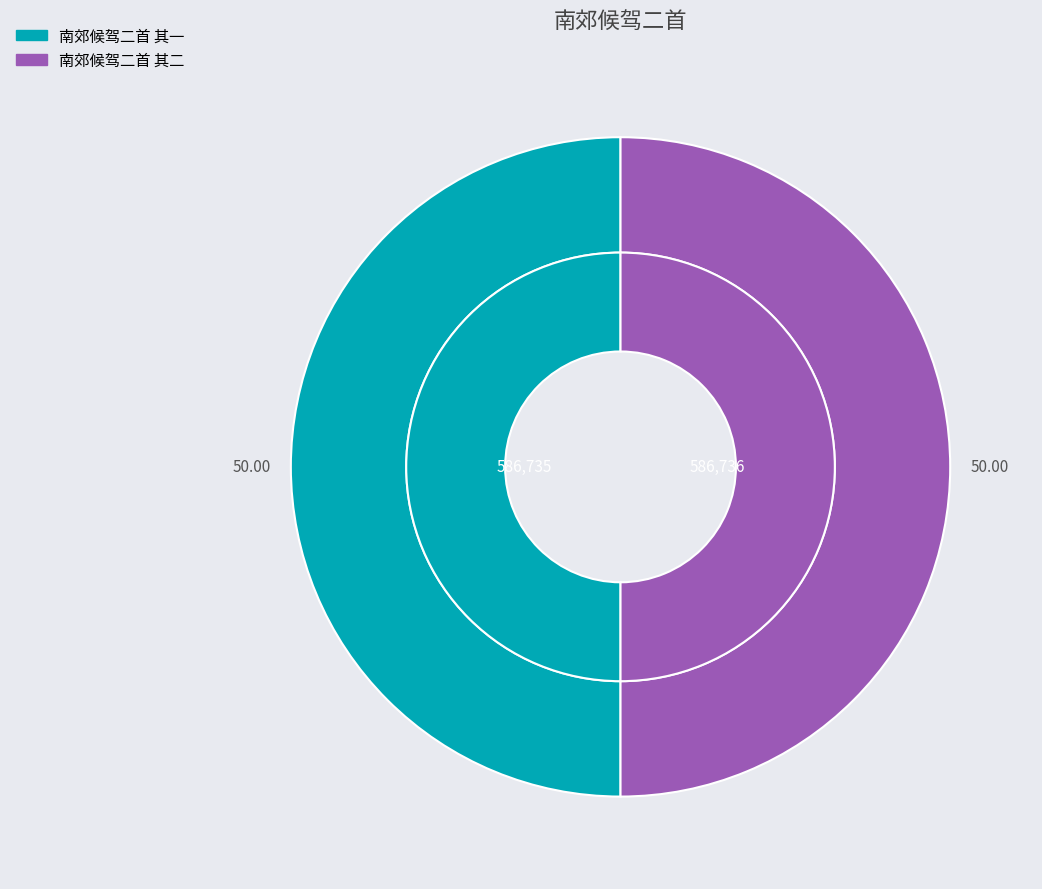

True or false: 南郊候驾二首 其二 accounts for 50% of the total.

True